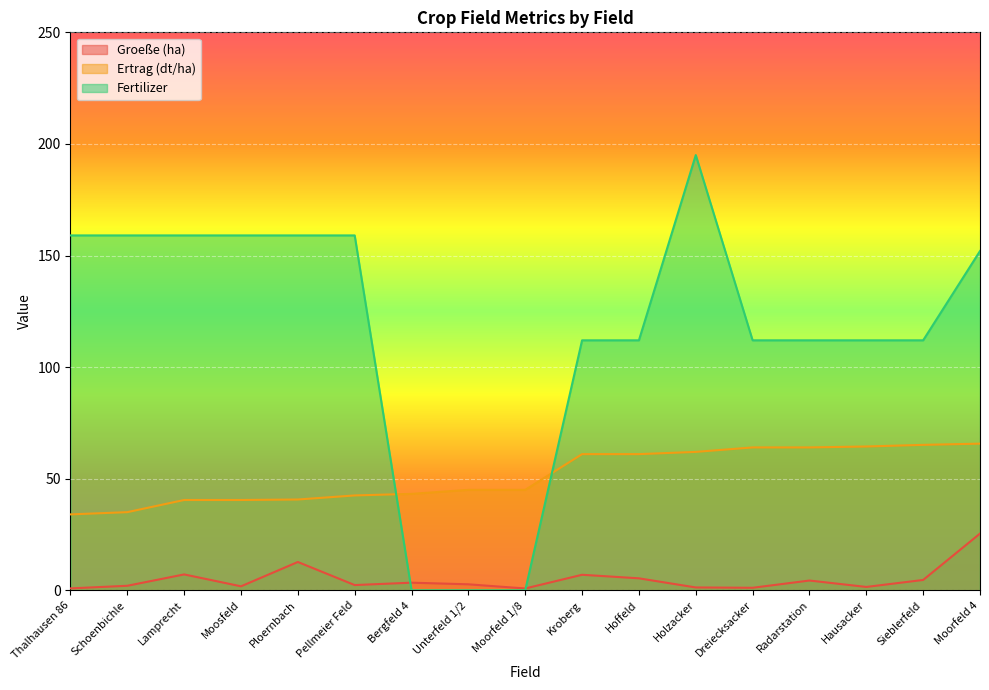

Where is the first local minimum for Groeße (ha)?

Moosfeld